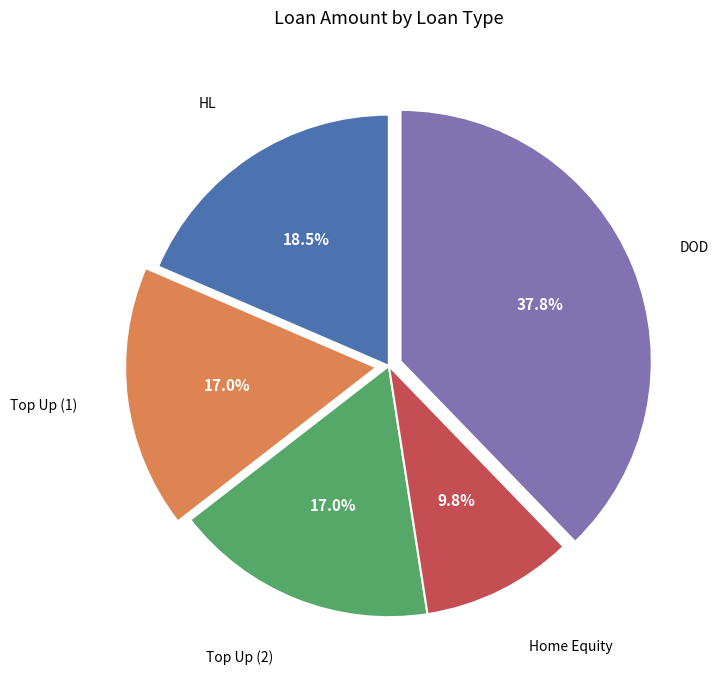

Count the number of slices in the pie.

5